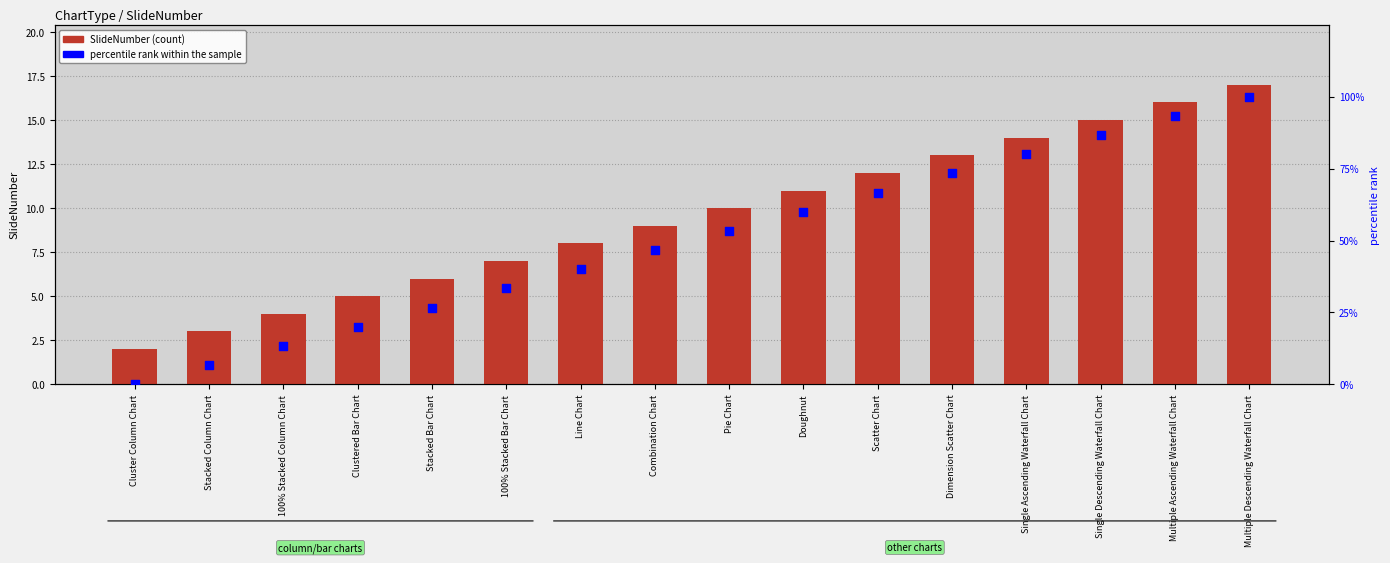

Which series has the largest total across all categories?

percentile rank within the sample